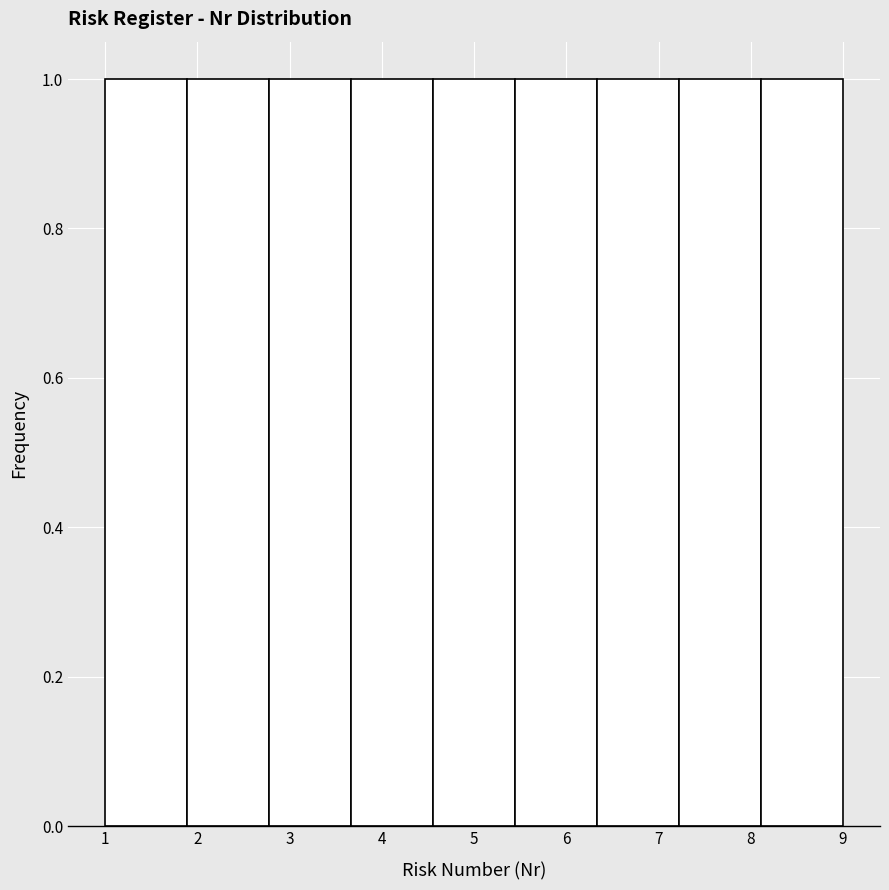

What is the height of the bar covering 6.3 to 7.2 on the x-axis? Neither the bar edges nor the heights are printed on the chart, so give them approximately, as read against the axes.

1